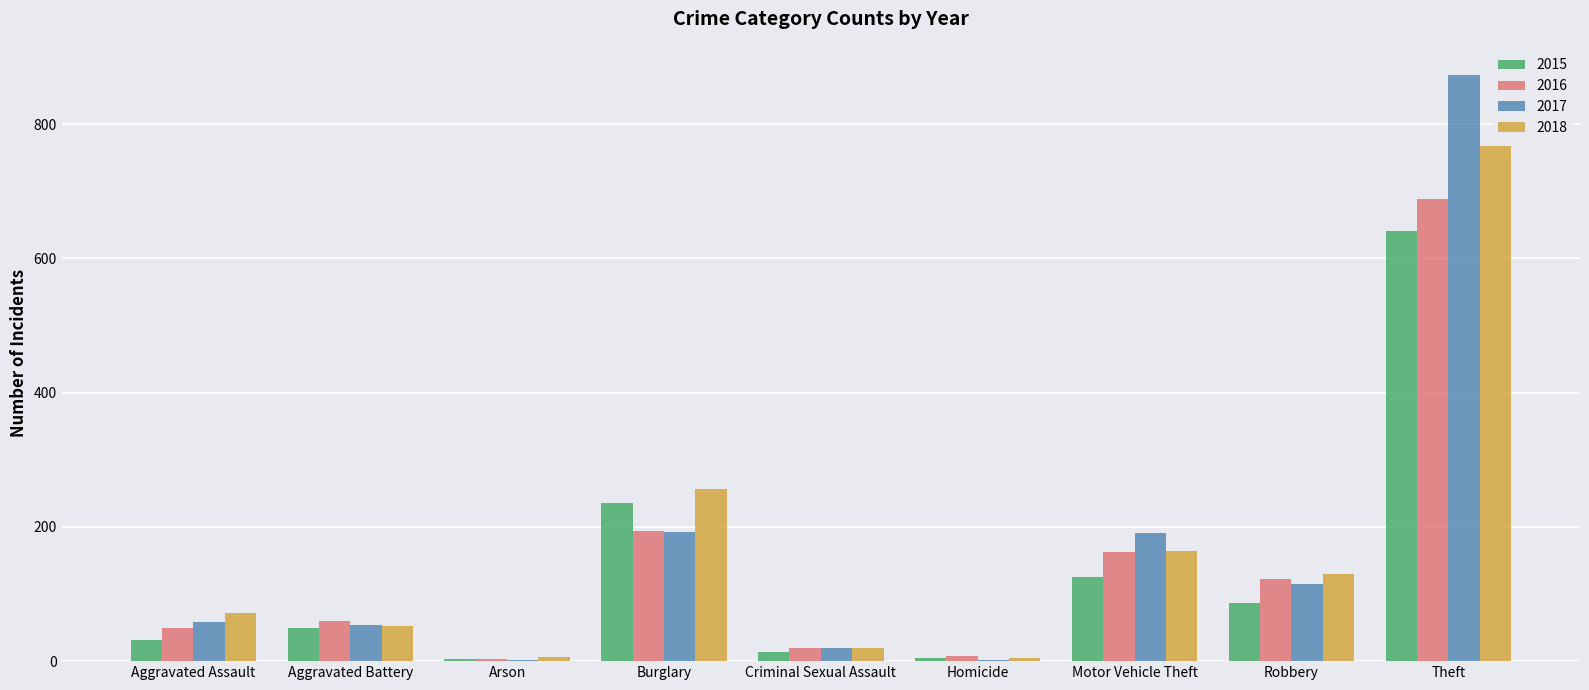

Are the bars grouped side by side (vs. stacked)?

Yes